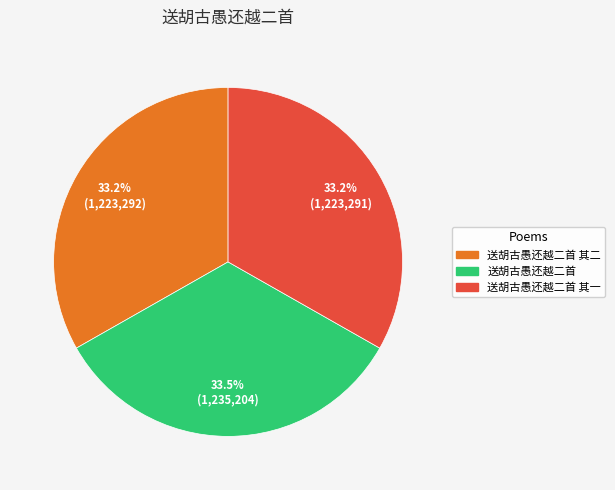

How many segments does this pie chart have?

3